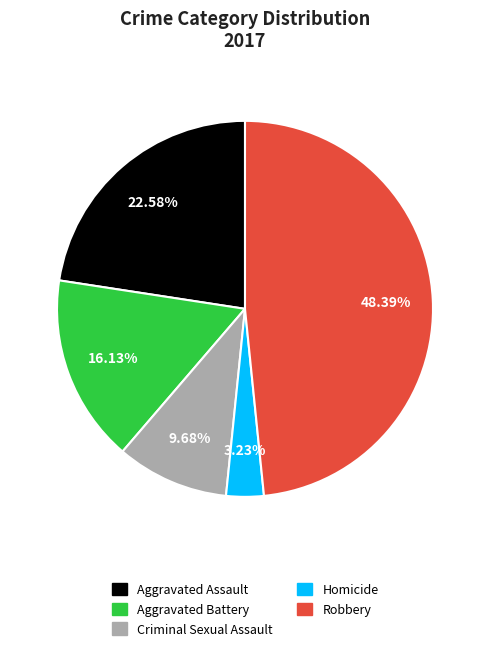

Count the number of slices in the pie.

5